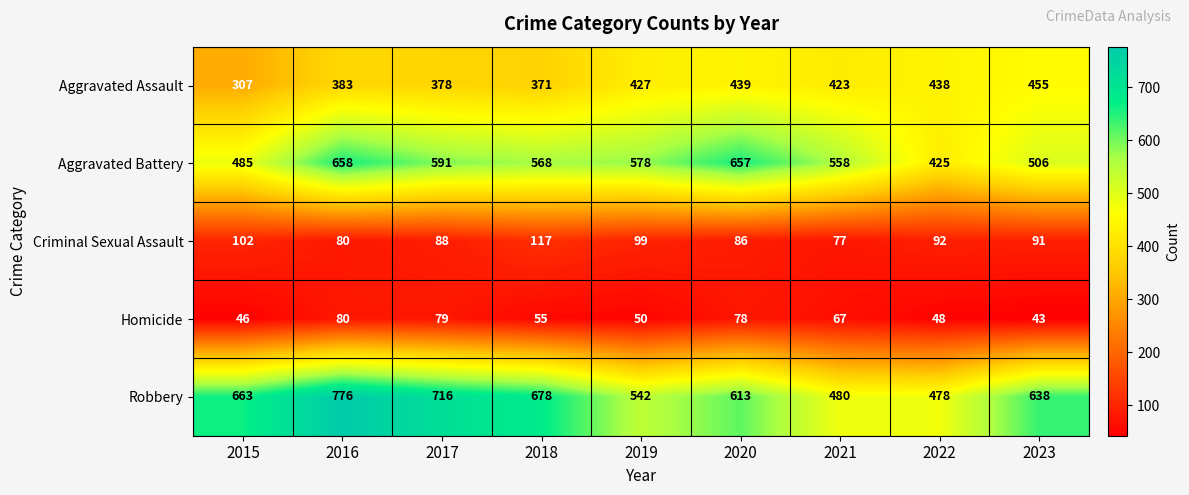

The value of Robbery at 2019 is 969. True or false?

False